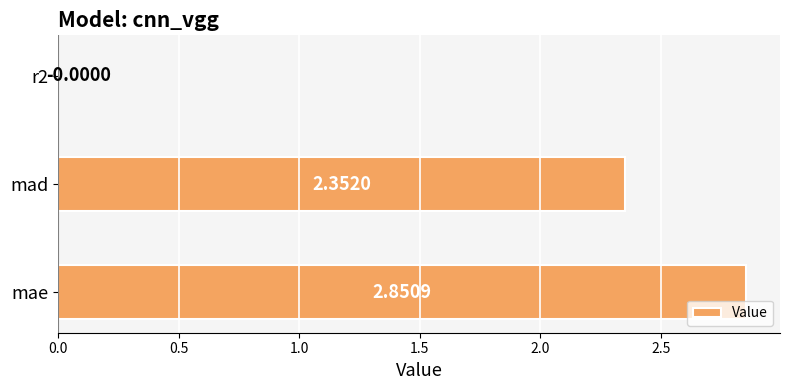

Where is the data nearest to the value 1?

r2